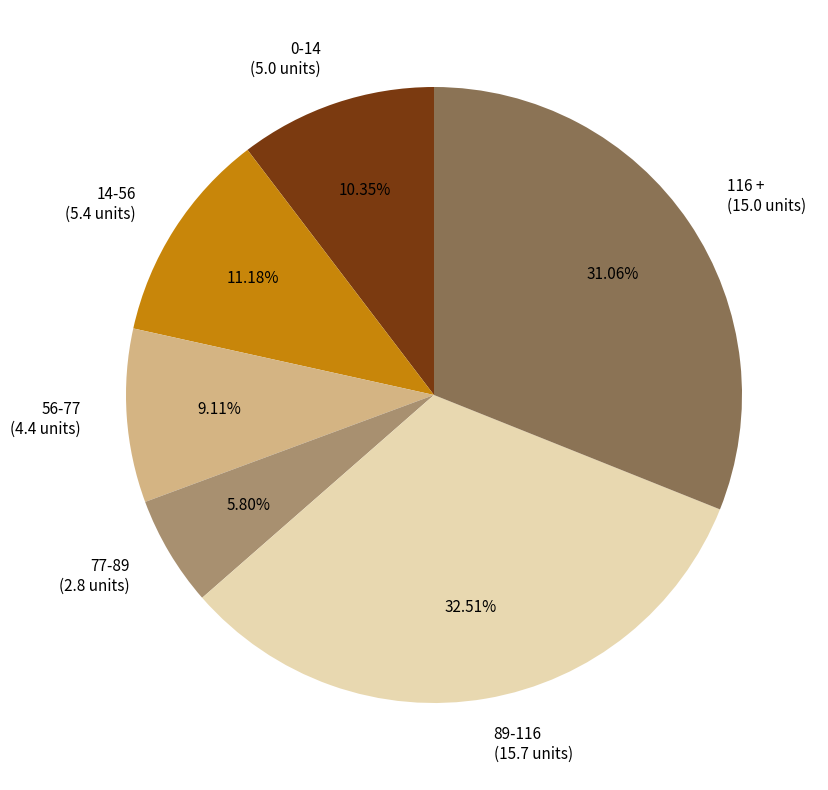

Rank the categories by value from lowest to highest.

77-89, 56-77, 0-14, 14-56, 116 +, 89-116